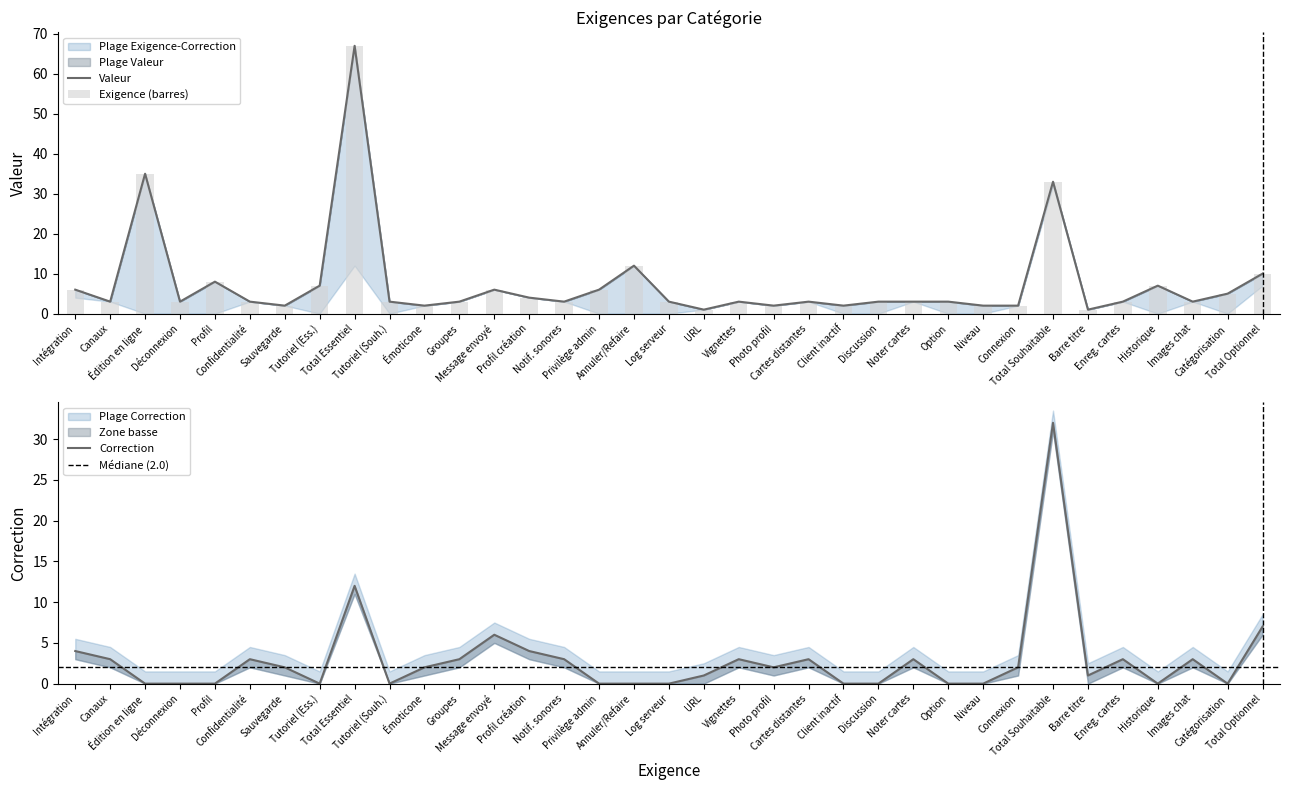

At Tutoriel (Souh.), list the series in order from smallest to largest.

Correction, Exigence, Valeur